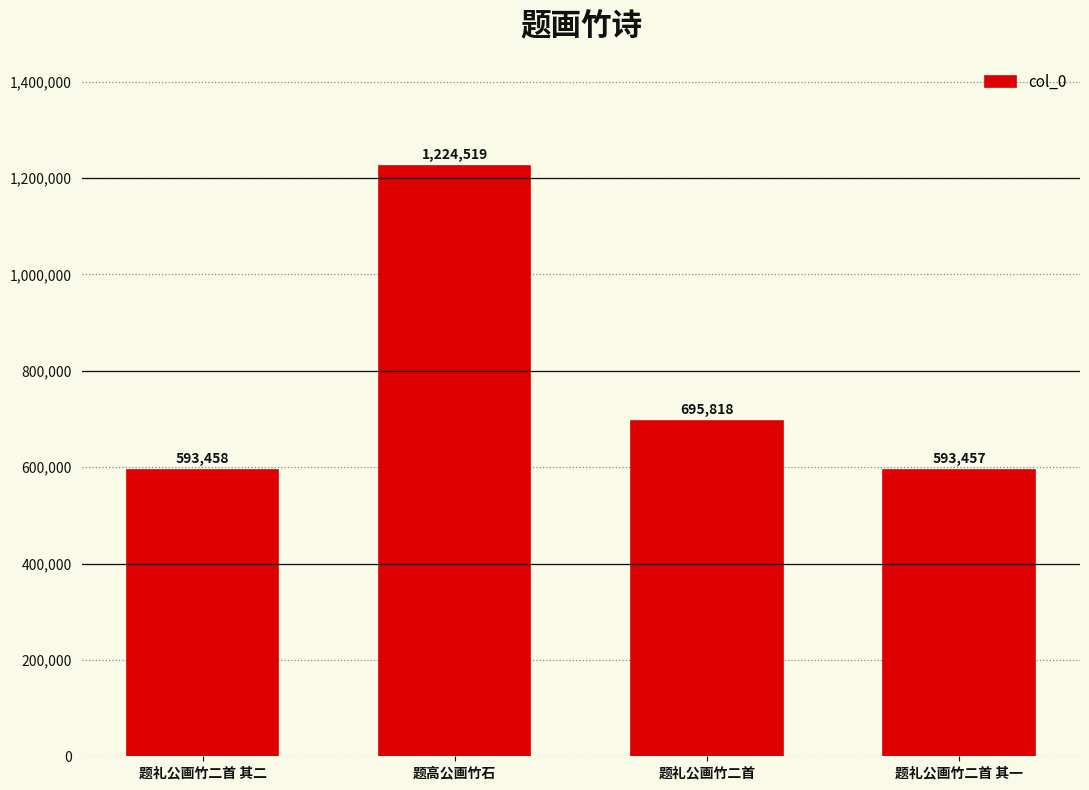

List the labels in order of value, largest first.

题高公画竹石, 题礼公画竹二首, 题礼公画竹二首 其二, 题礼公画竹二首 其一